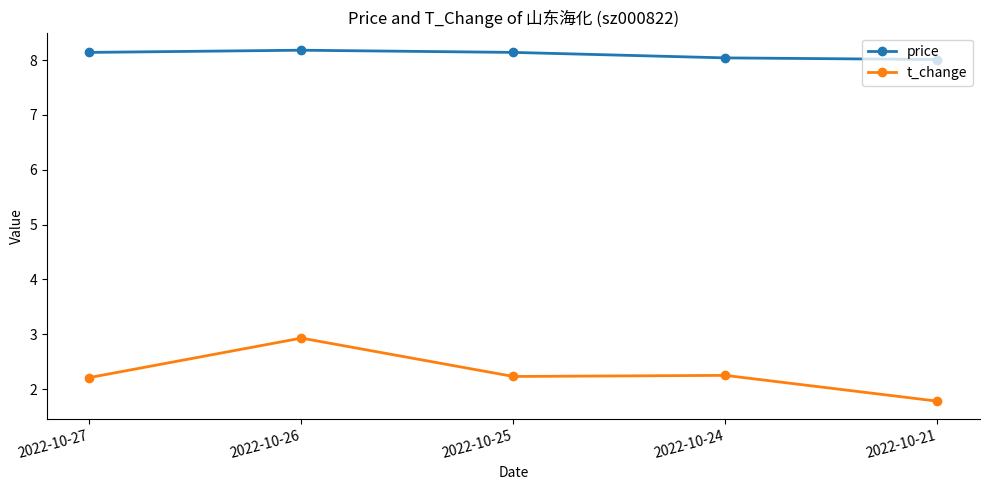

How many series are shown in this chart?

2